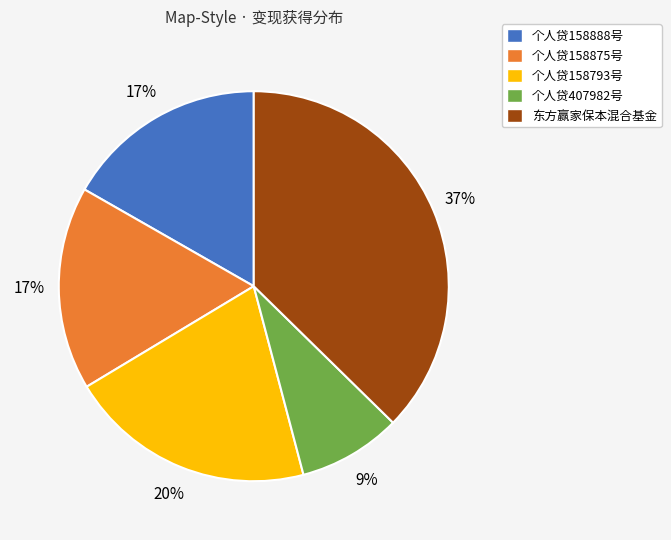

Does 个人贷407982号 account for over 50% of the chart?

No